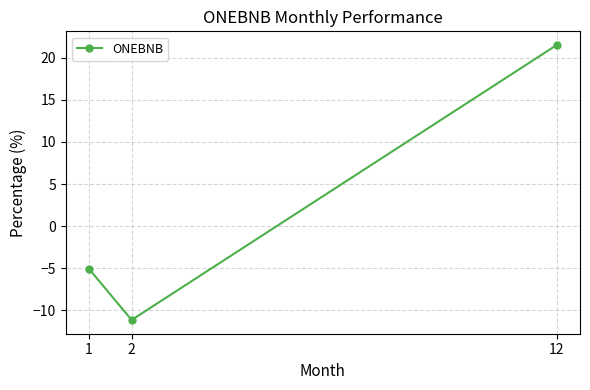

What is the average value?

1.8